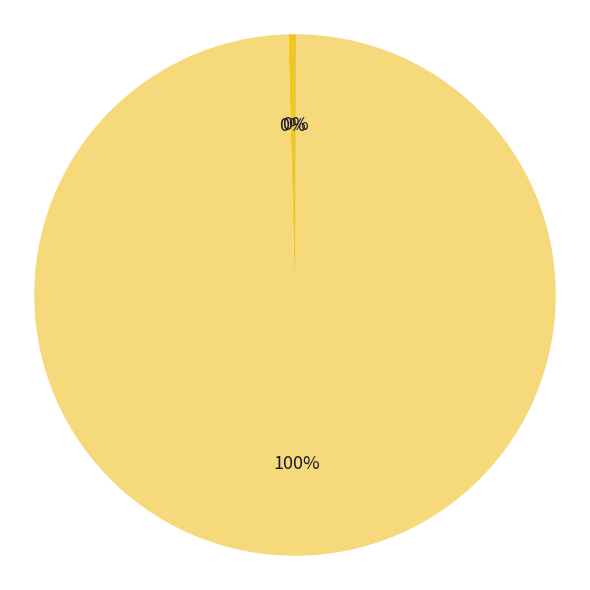

To the nearest percent, what is the average slice percentage?

33%